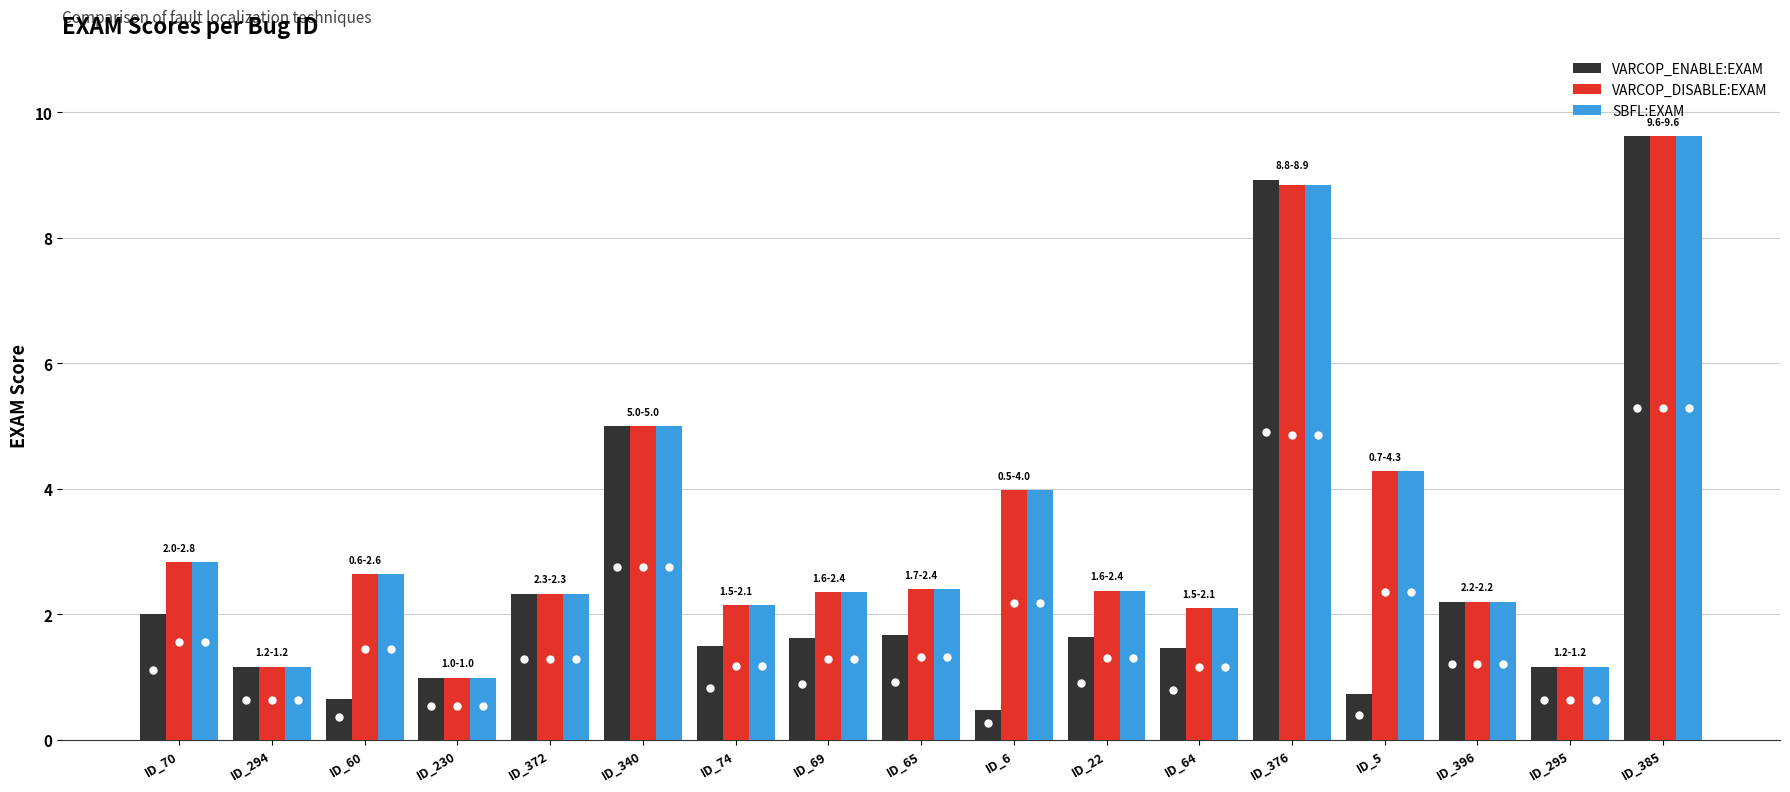

What is the sum of the SBFL:EXAM values at ID_22 and ID_396?

4.6